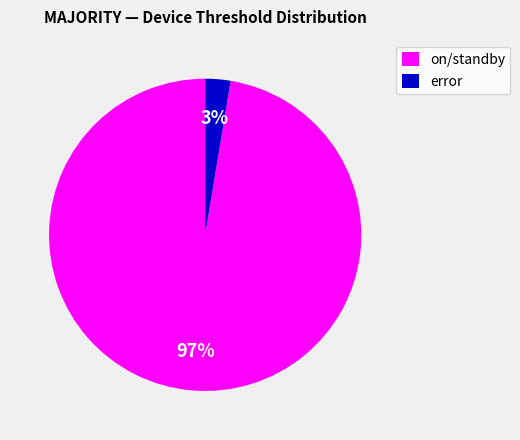

Which slice represents more than half of the pie?

on/standby